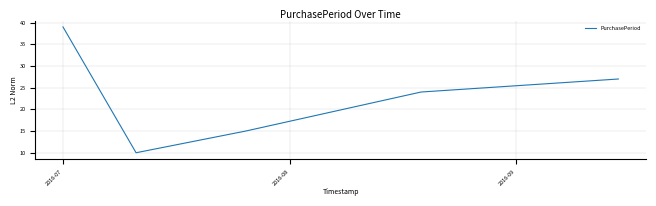

Count the values in the range 15 to 27.

3